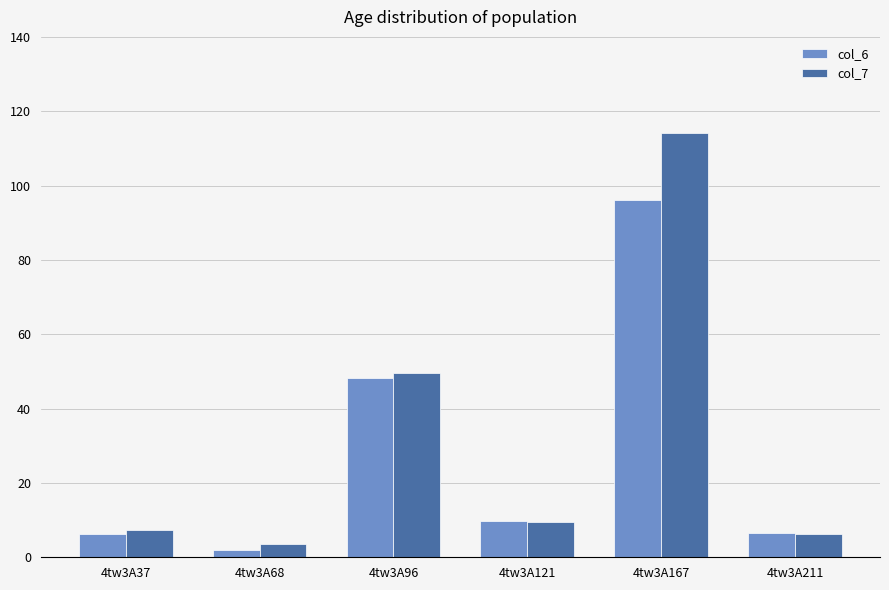

At how many categories does at least one series exceed 21?

2